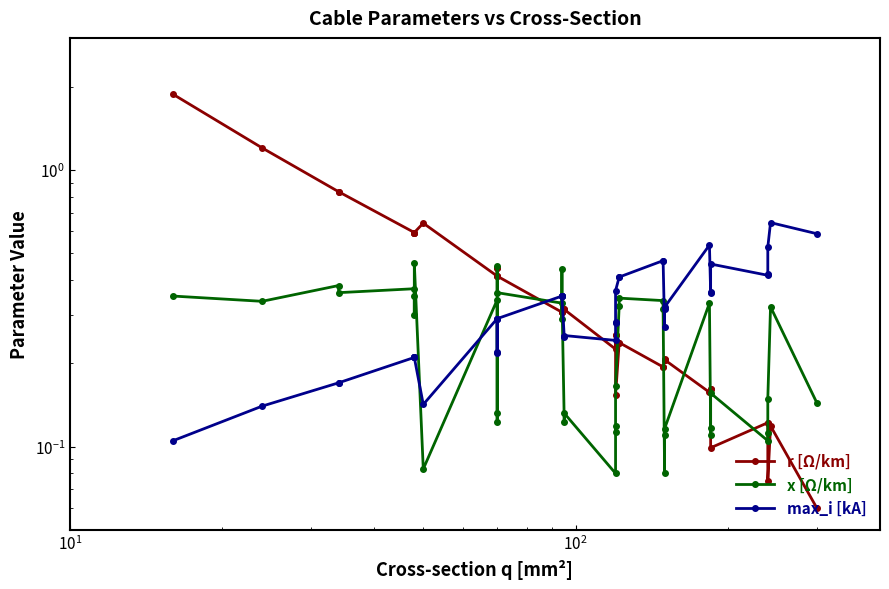

True or false: x [Ω/km] has more than 0 interior local peaks.

True